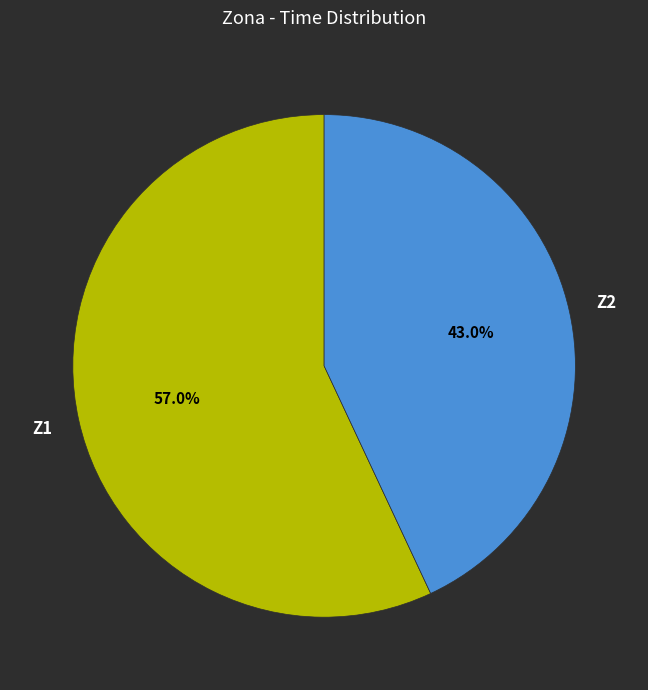

Count the number of slices in the pie.

2